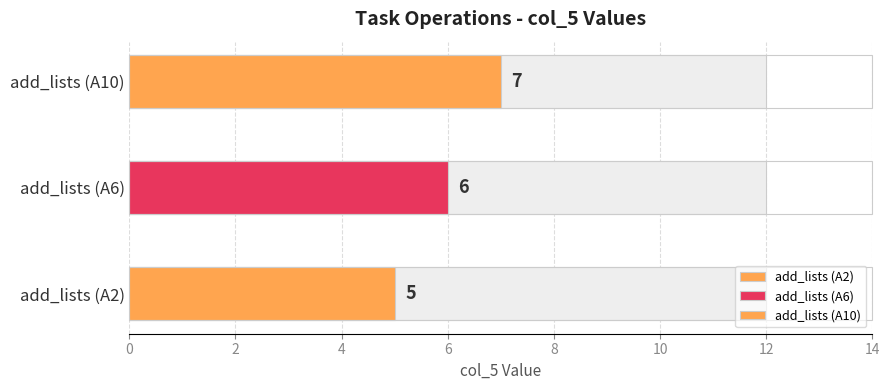

What is the sum of all values?

18